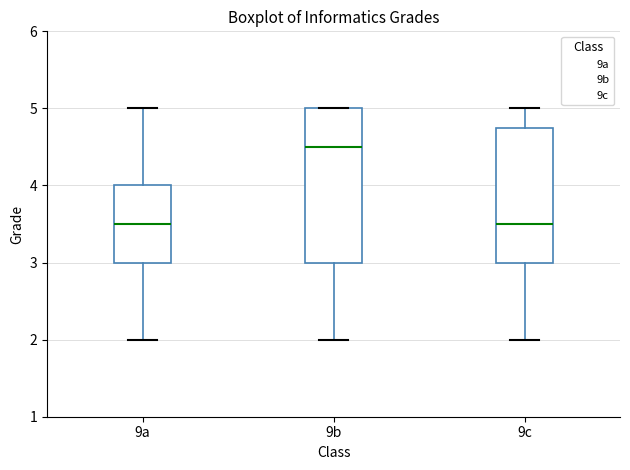

Reading left to right, read every box against the y-axis: the position of its median line, the range the box covers, and the ends of its whiskers. The values are not printed on the chart, so give them approximately, as read against the axis.

9a: median 3.5, box 3.0 to 4.0, whiskers 2.0 to 5.0
9b: median 4.5, box 3.0 to 5.0, whiskers 2.0 to 5.0
9c: median 3.5, box 3.0 to 4.8, whiskers 2.0 to 5.0